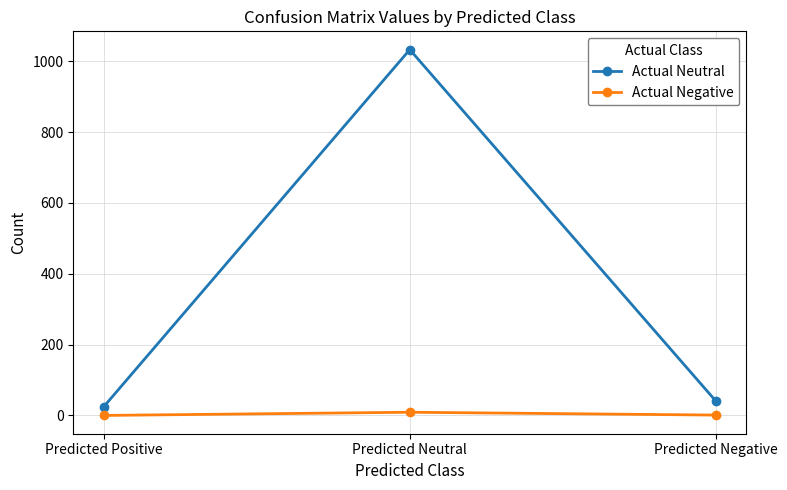

Where does the Actual Negative series first go above 1?

Predicted Neutral